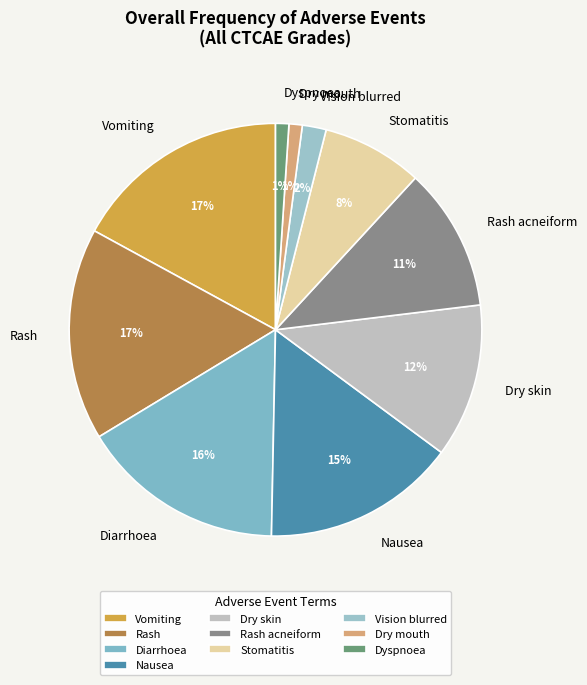

Is there any slice that represents more than half of the pie?

No